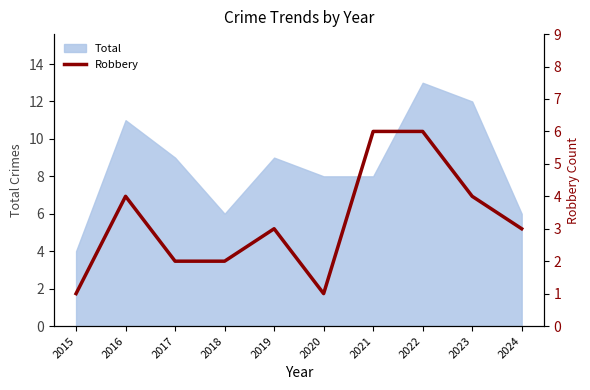

Which has a higher value, 2022 or 2016?

2022